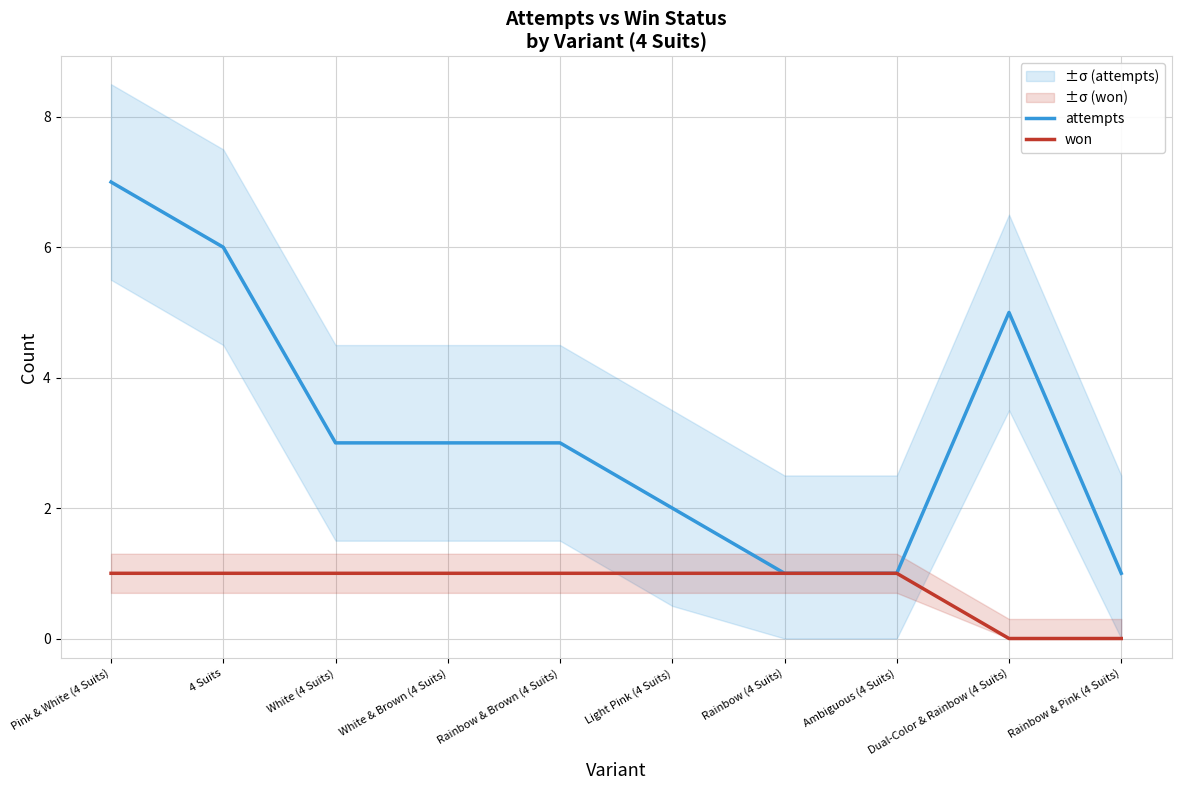

Rank the series by their average value, from highest to lowest.

attempts, won